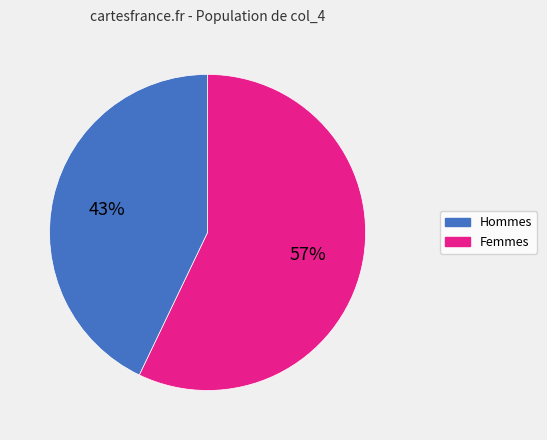

Does any single category account for the majority?

Yes